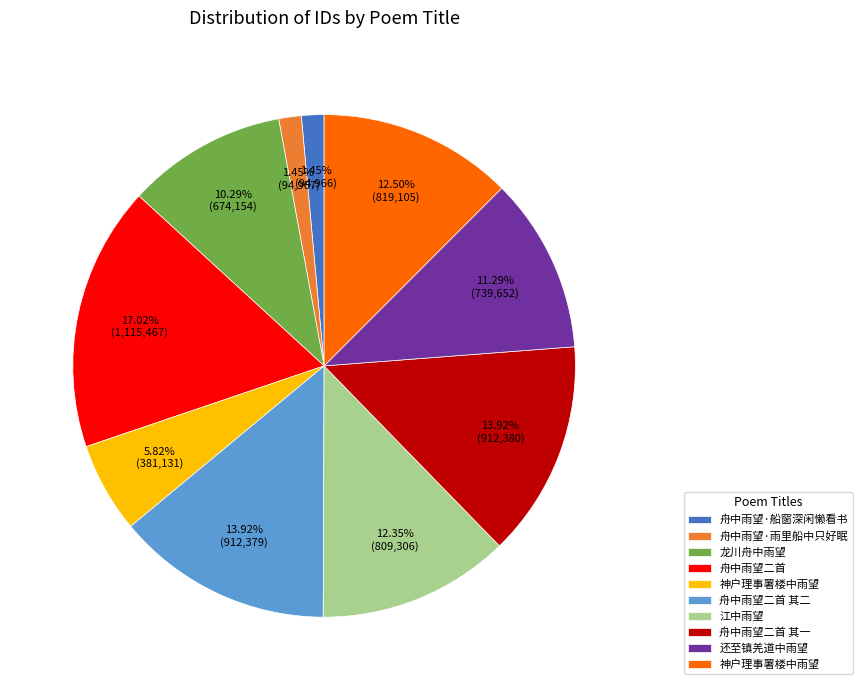

Is there any slice that represents more than half of the pie?

No